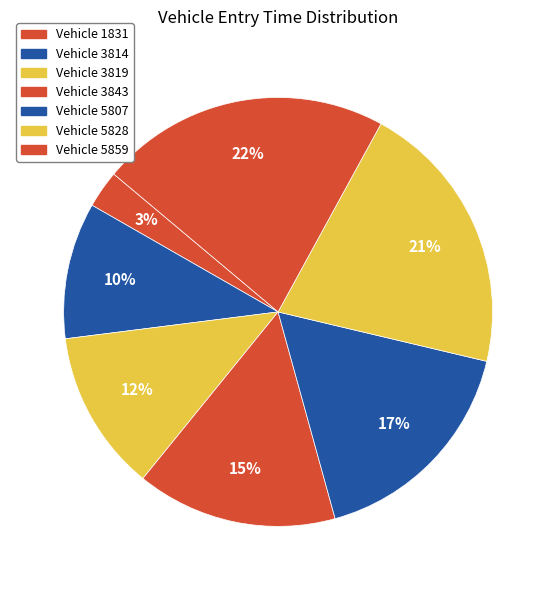

Count the number of slices in the pie.

7